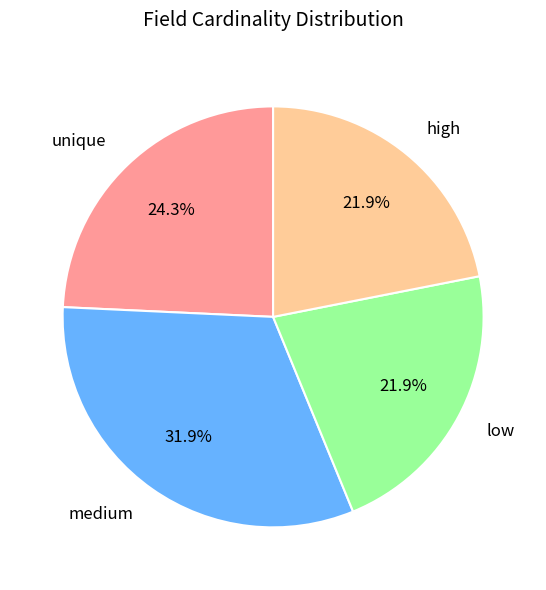

What is the ratio of the value at medium to the value at low?

1.5